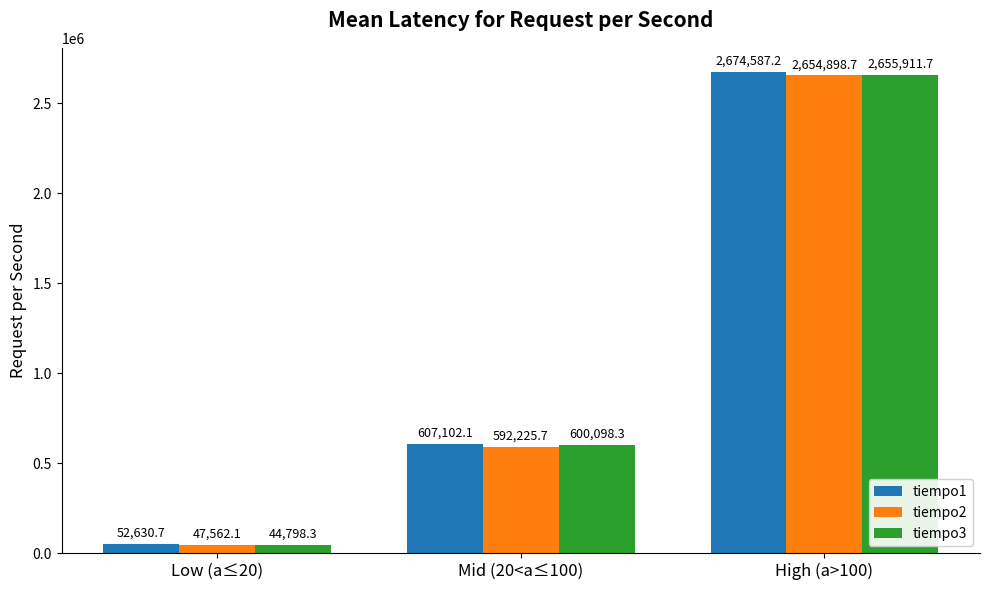

List the series in order of their overall mean, lowest first.

tiempo2, tiempo3, tiempo1